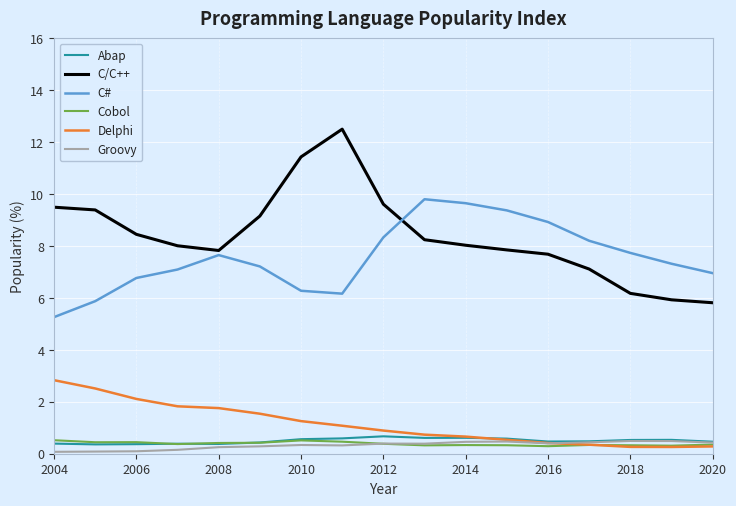

True or false: Cobol and C/C++ cross at least once.

False